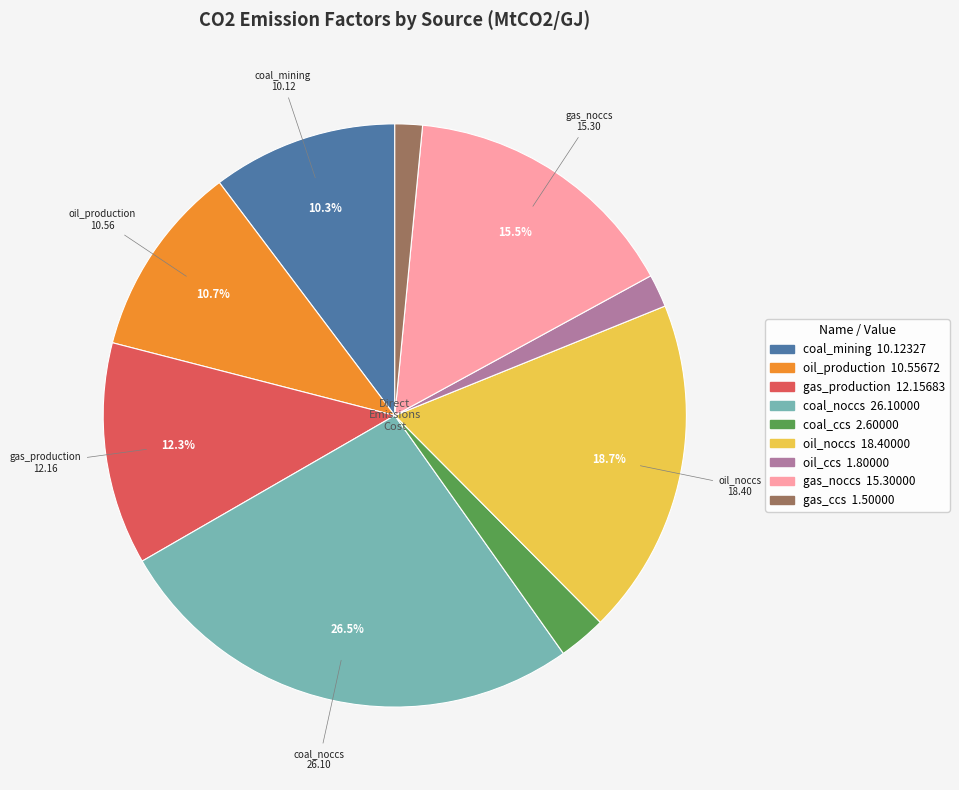

Is oil_ccs the majority of the pie?

No